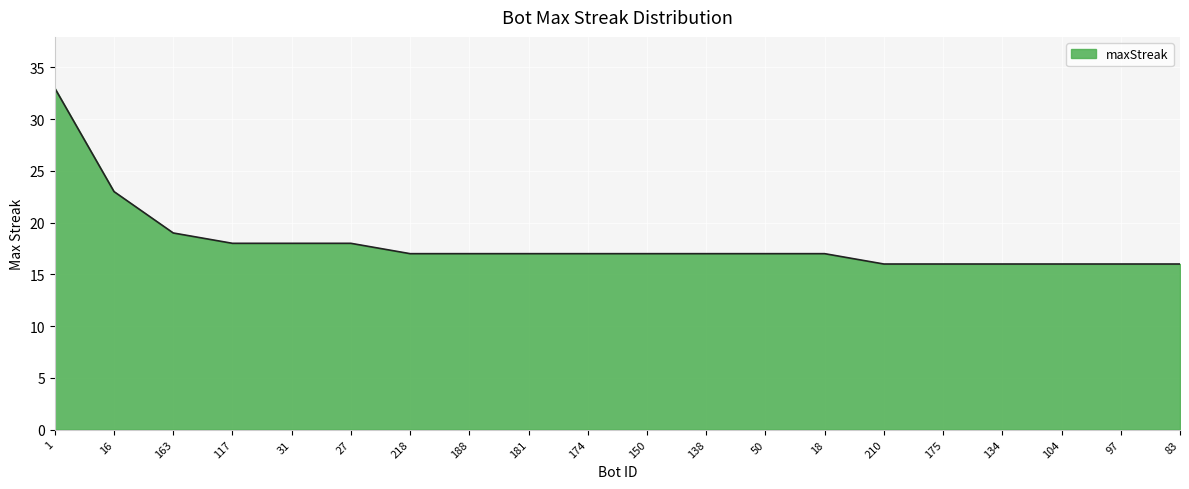

What is the difference between the maximum and minimum values?

17